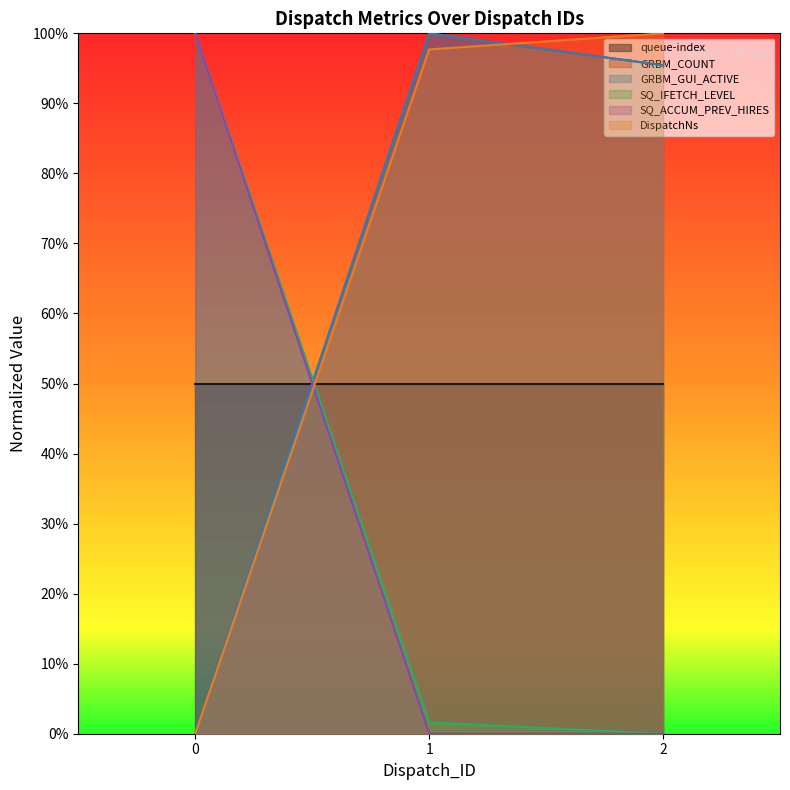

Which series has the largest total across all categories?

DispatchNs